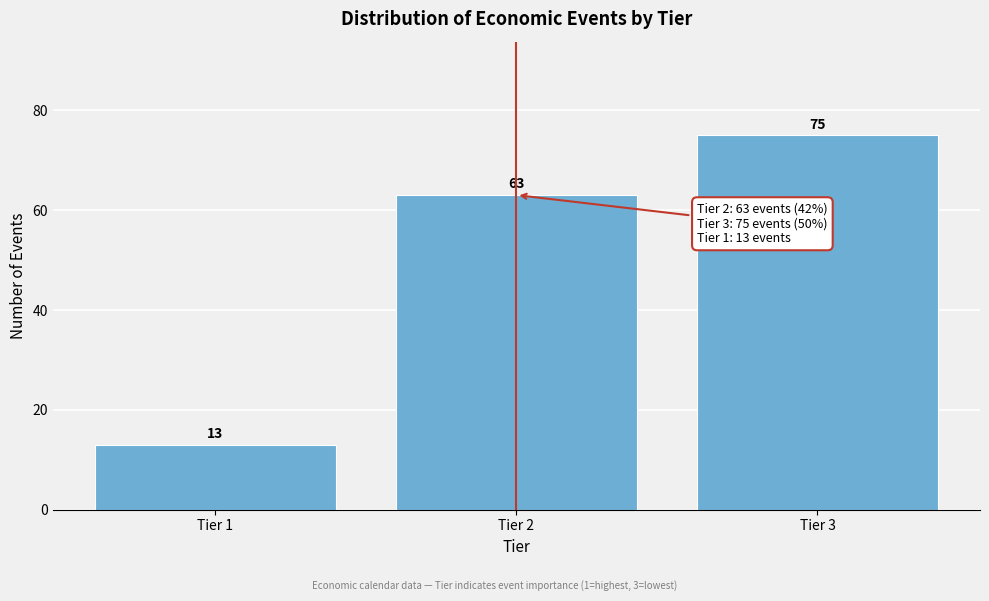

Reading left to right, extract all data points from this chart.

Tier 1=13	Tier 2=63	Tier 3=75